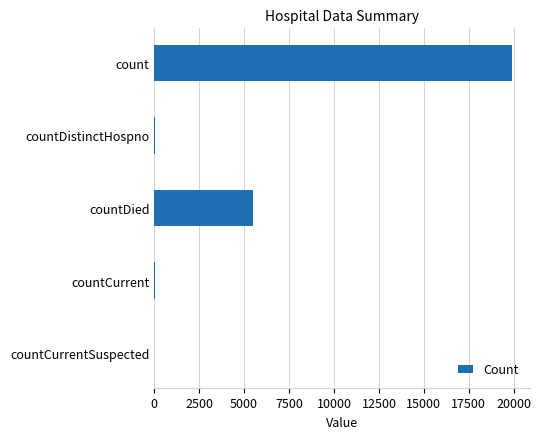

Are the bars grouped side by side (vs. stacked)?

No